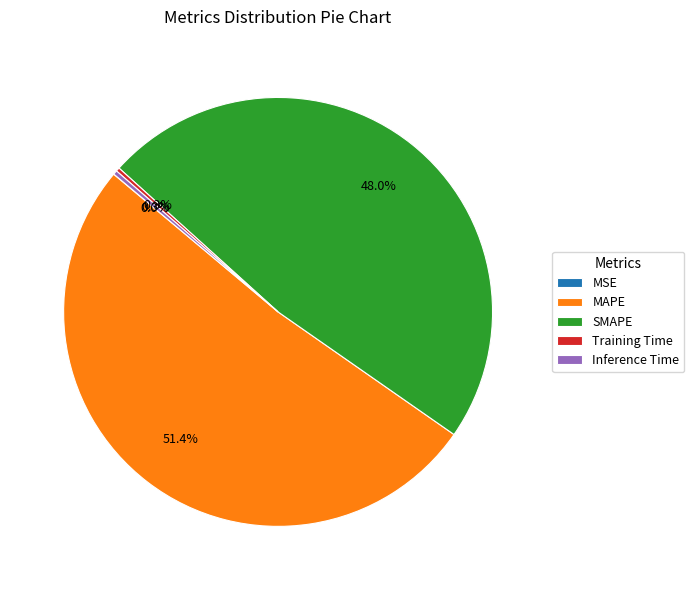

Is MAPE the majority of the pie?

Yes